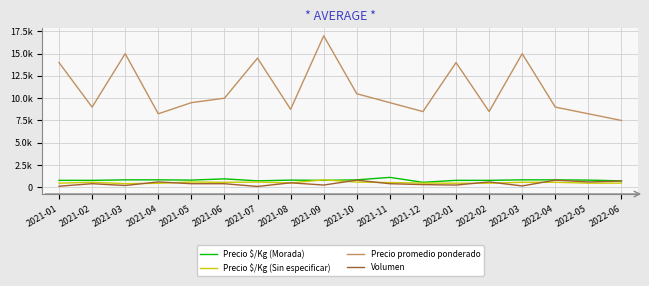

Which series changed the most between 2021-03 and 2022-06?

Precio promedio ponderado